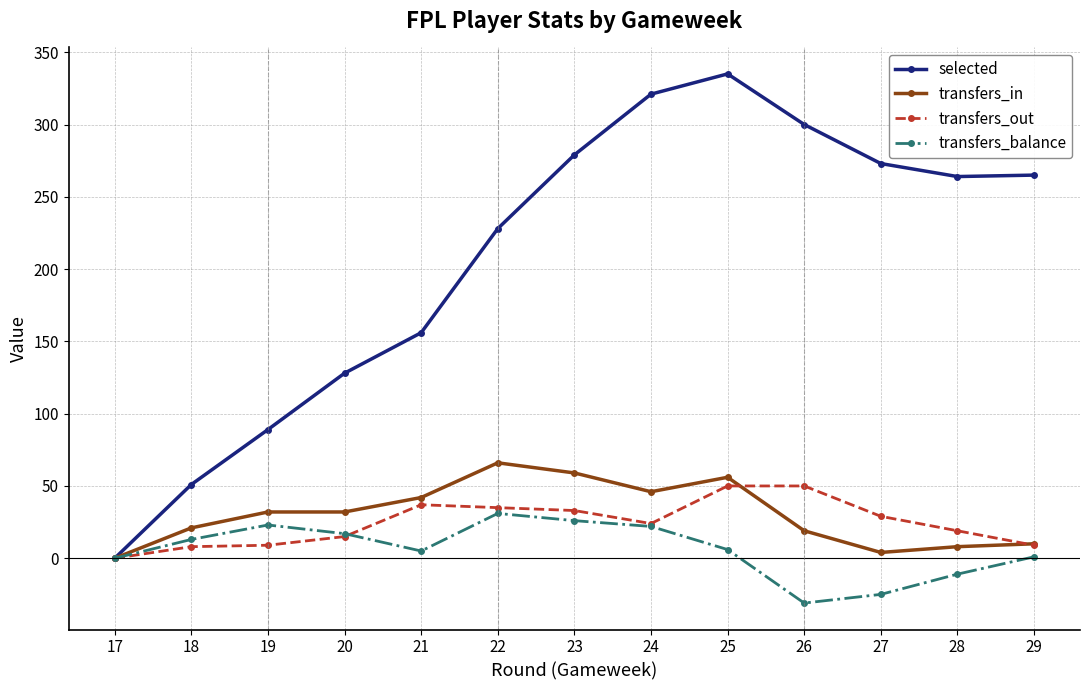

At which category does selected reach its first local peak?

25